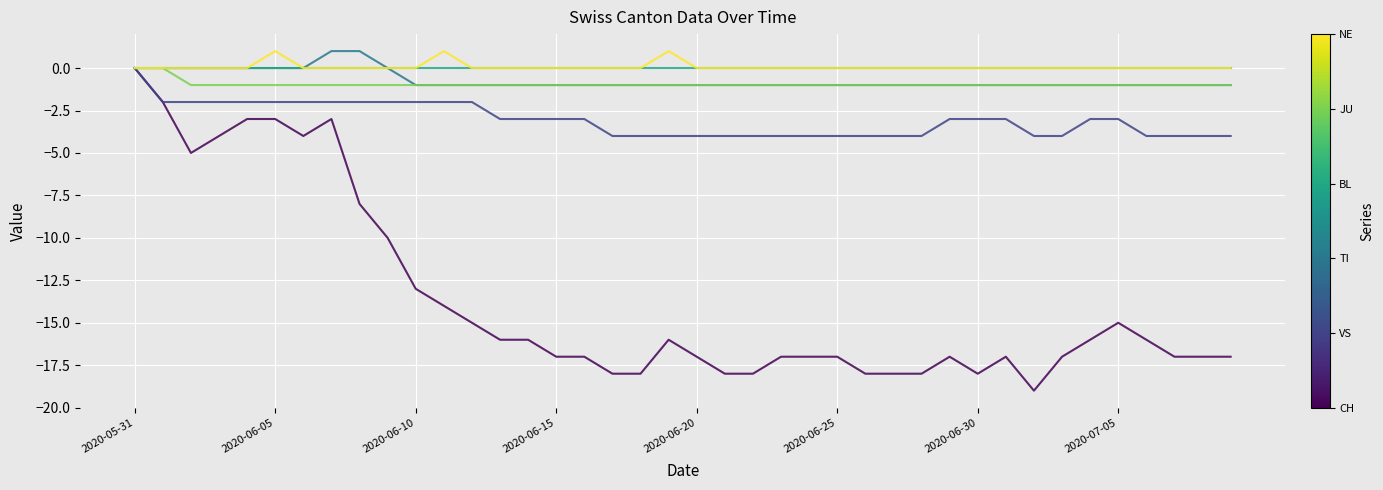

What is the smallest value displayed?

-19